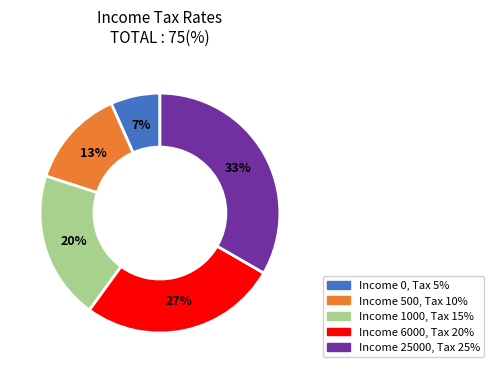

Is there a majority slice in this chart?

No